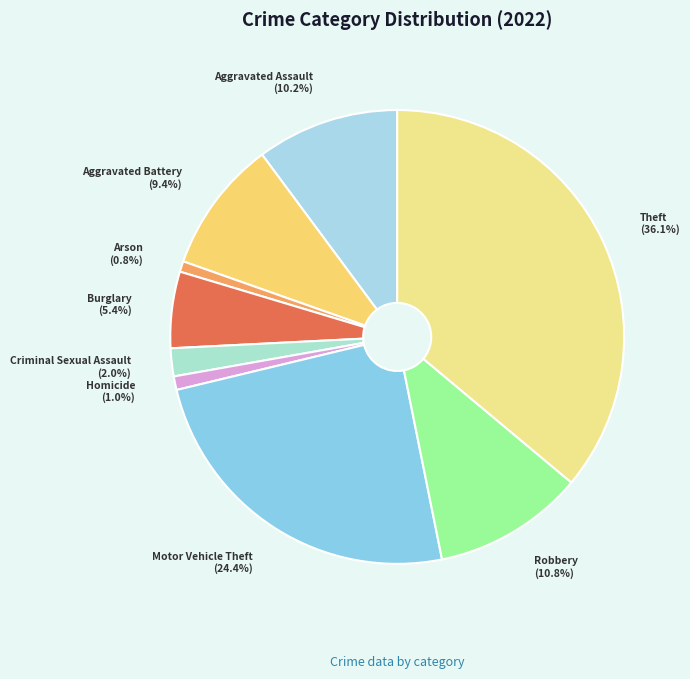

True or false: Aggravated Assault accounts for 2% of the total.

False